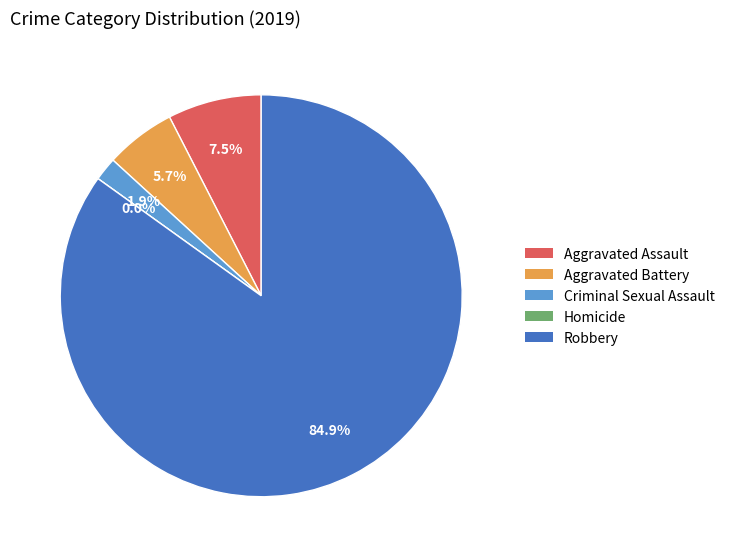

To the nearest percent, what is the difference between the Homicide and Aggravated Assault slice percentages?

8%